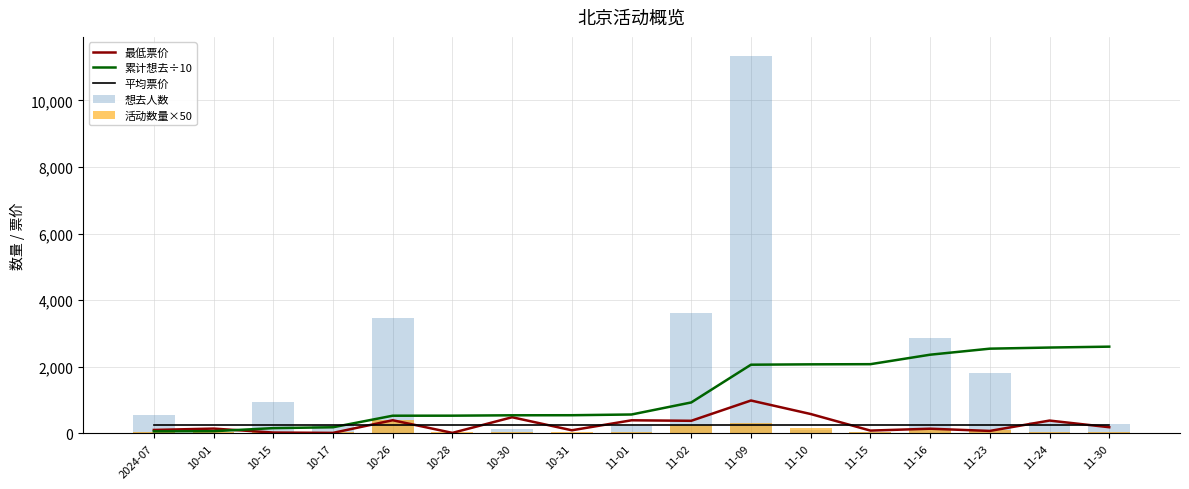

Does the chart contain stacked bars?

No